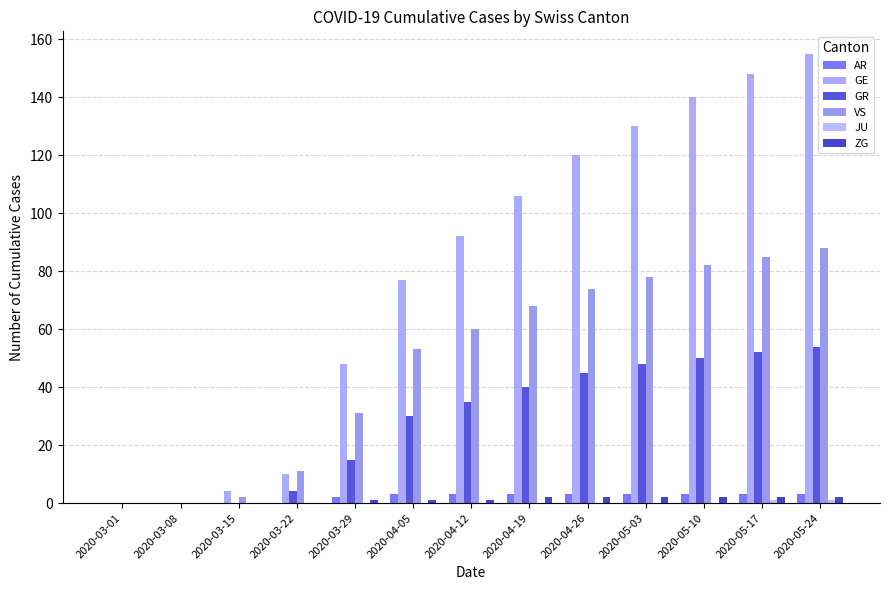

At which category is the sum across all series the highest?

2020-05-24